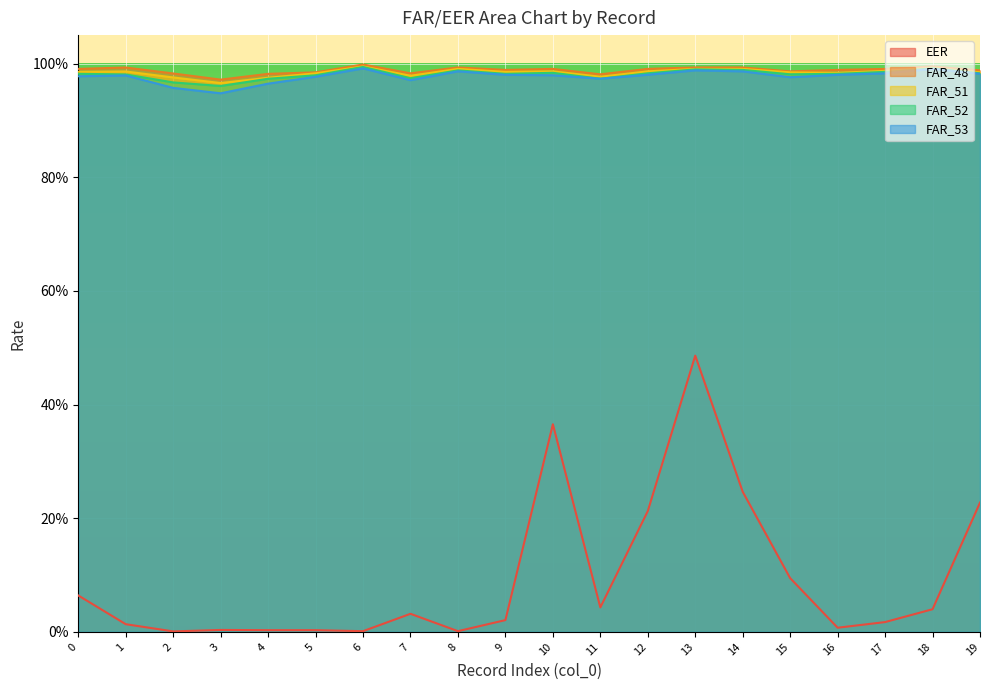

Does the chart display data point markers on the line(s)?

No